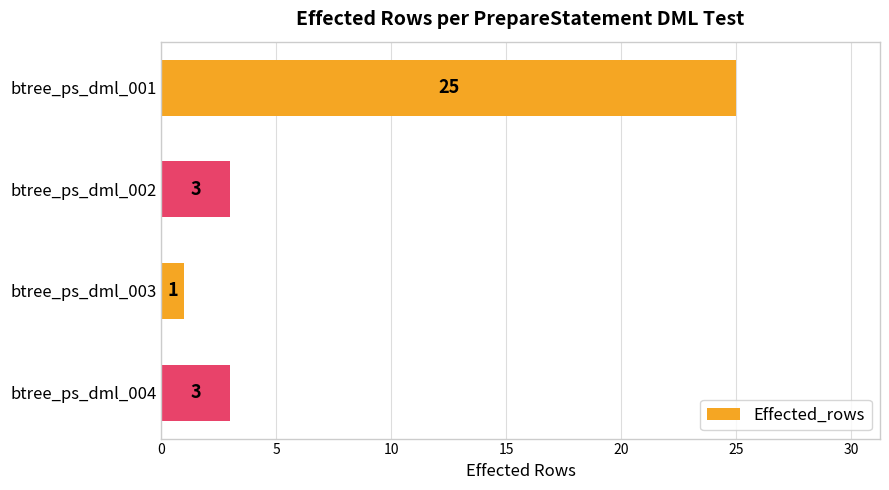

What is the difference between the maximum and second lowest values?

22